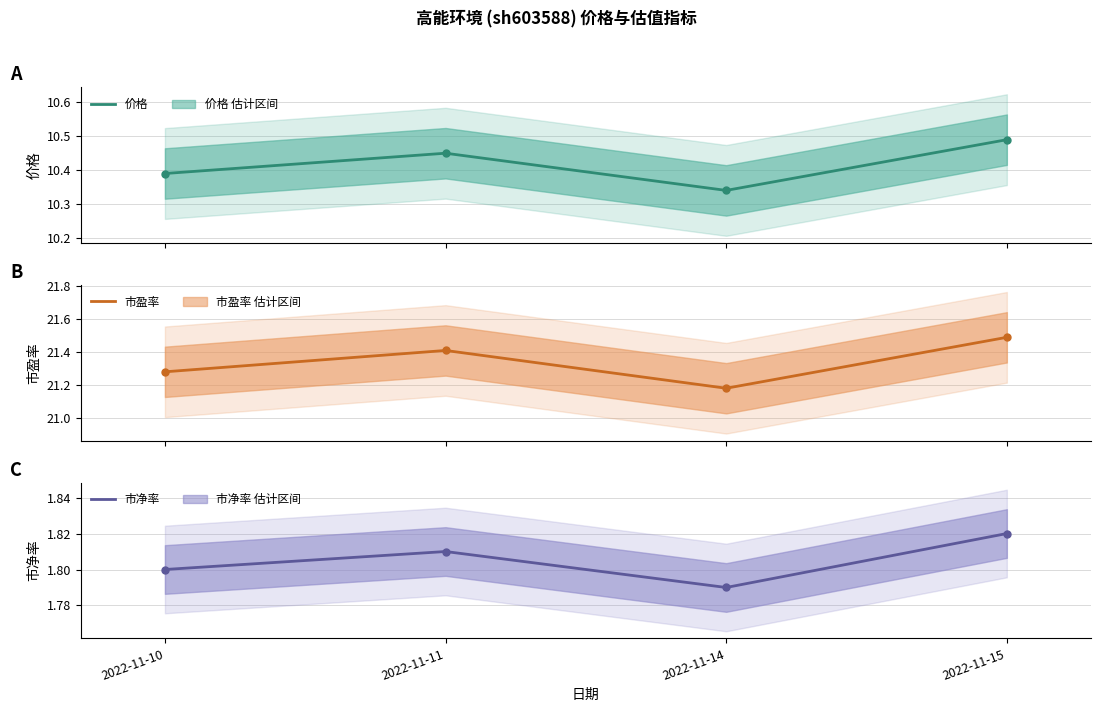

How many data points does each series have?

4